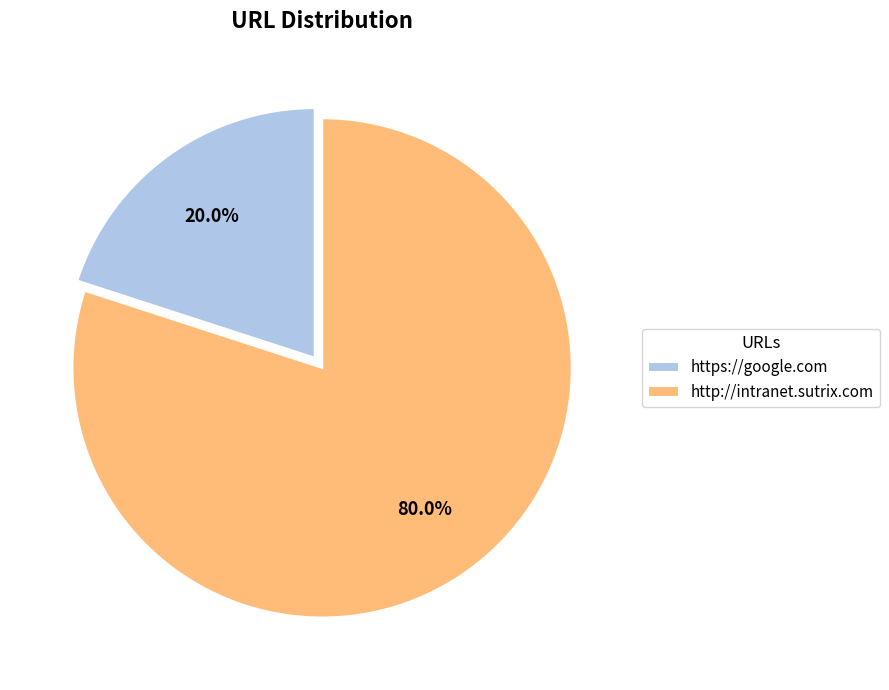

Rank the categories by value from lowest to highest.

https://google.com, http://intranet.sutrix.com